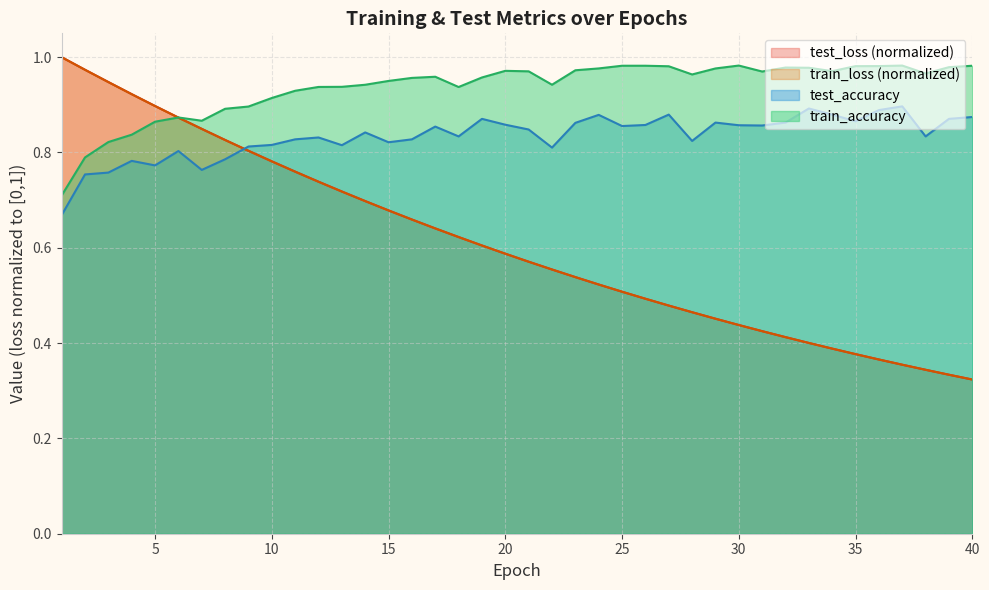

What is the average value of the test_accuracy series?

0.8